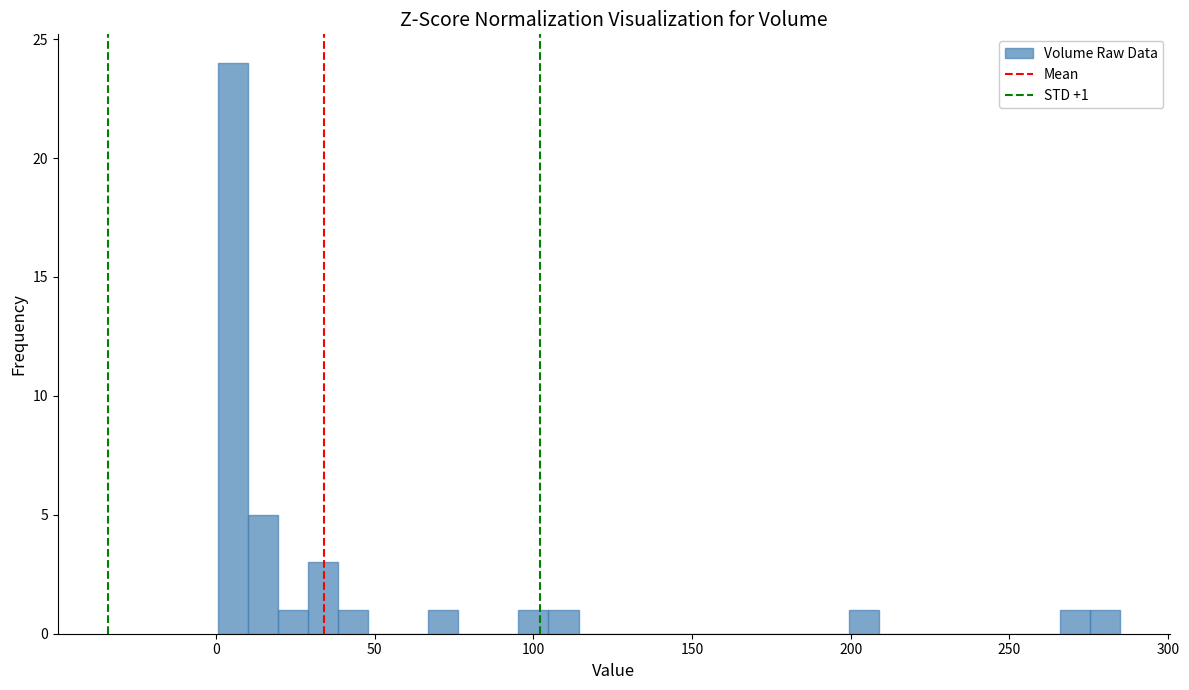

Read against the x-axis, roughly where is the centre of the tallest bar?

5